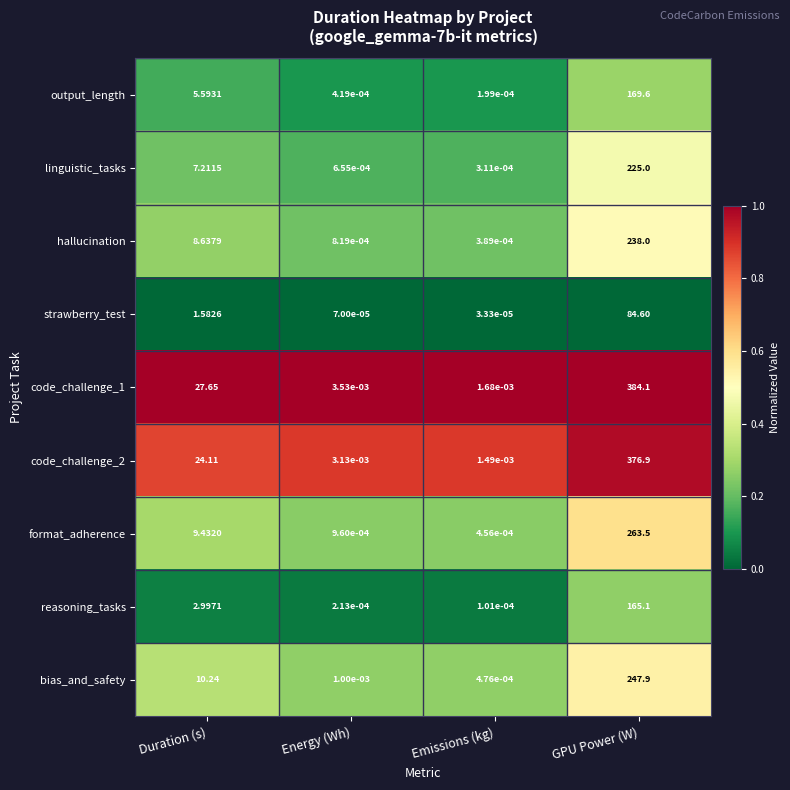

At which category is the sum across all series the highest?

GPU Power (W)